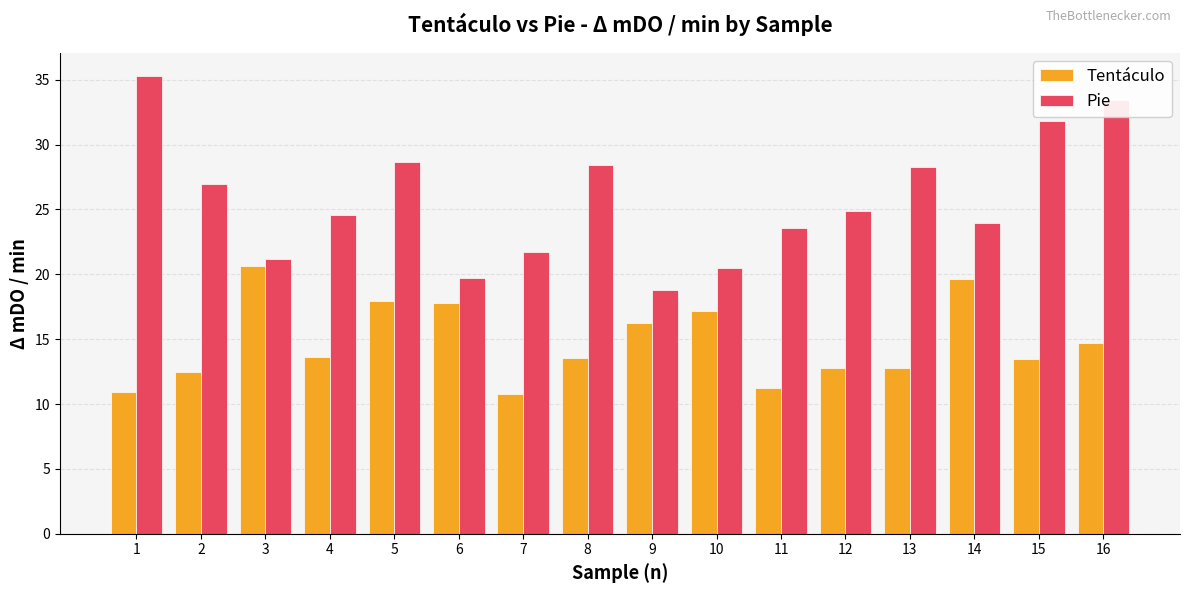

What is the maximum value shown in the chart?

35.3